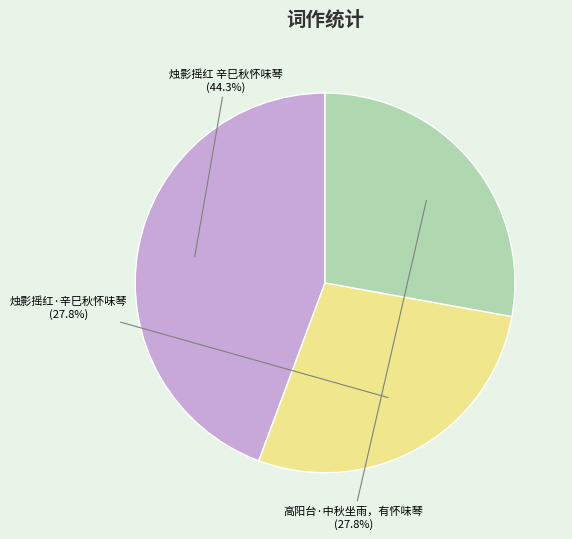

To the nearest percent, what portion does 高阳台·中秋坐雨，有怀味琴 represent?

28%